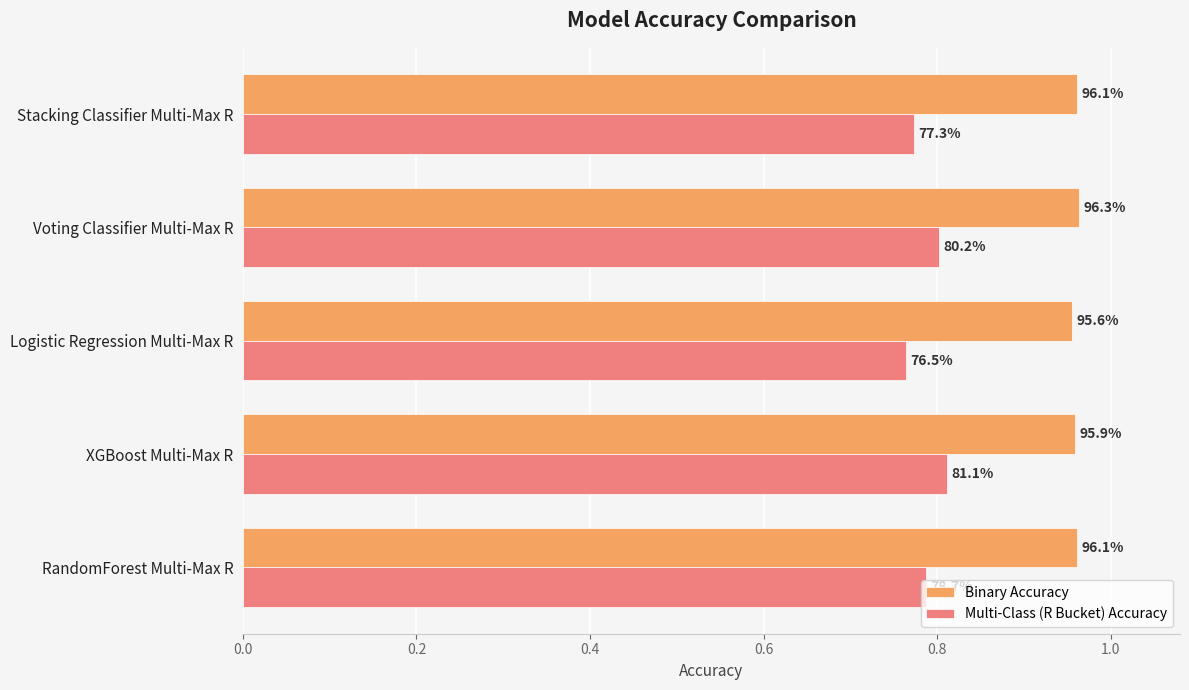

How many Binary Accuracy values are between 0 and 1?

5